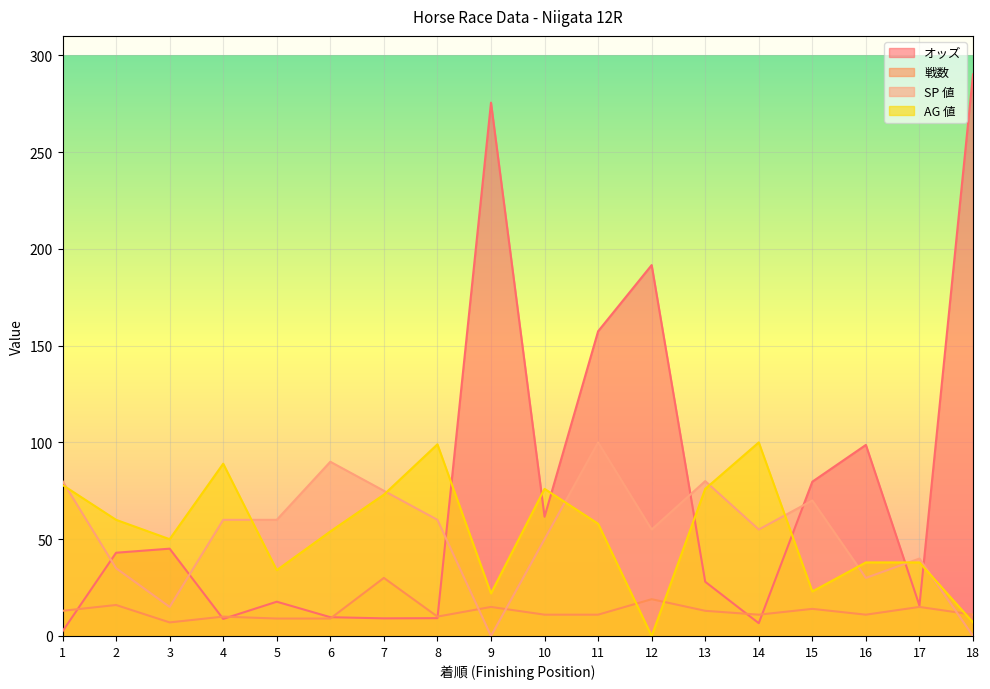

After their last crossing, which series has the higher values: オッズ or SP 値?

オッズ